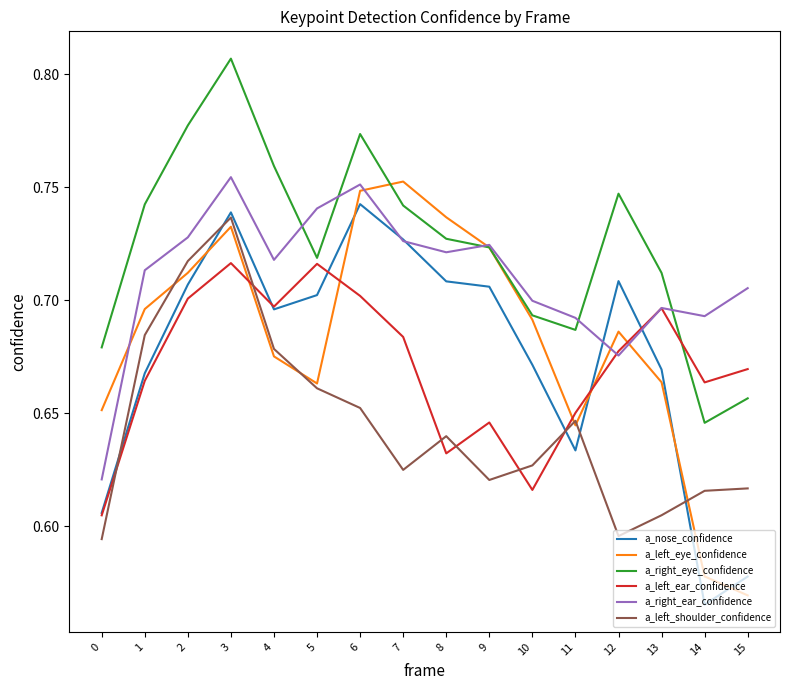

Which category has the lowest value across all series?

14